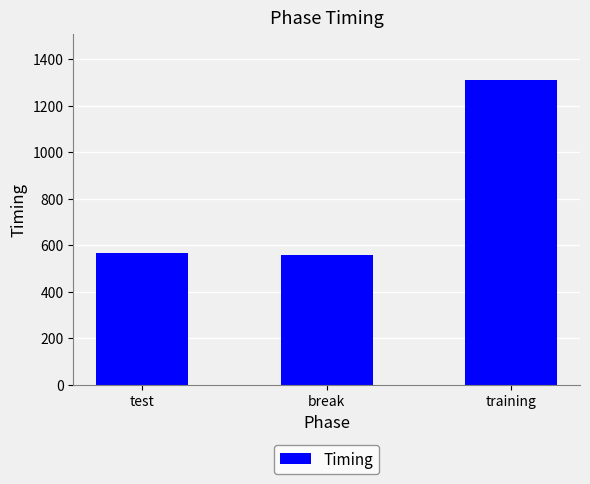

What is the average value?

810.8